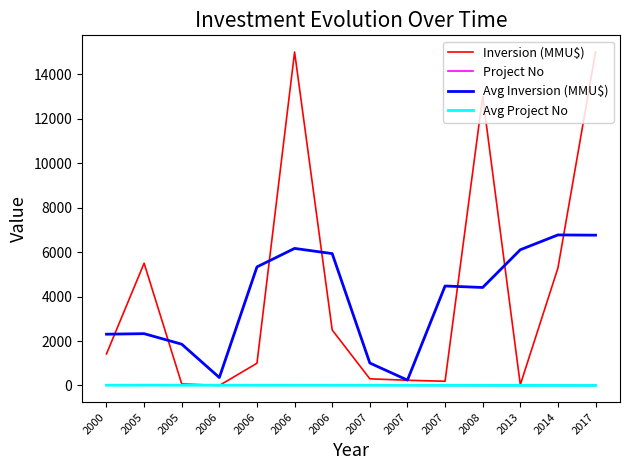

How many lines are shown in the chart?

4